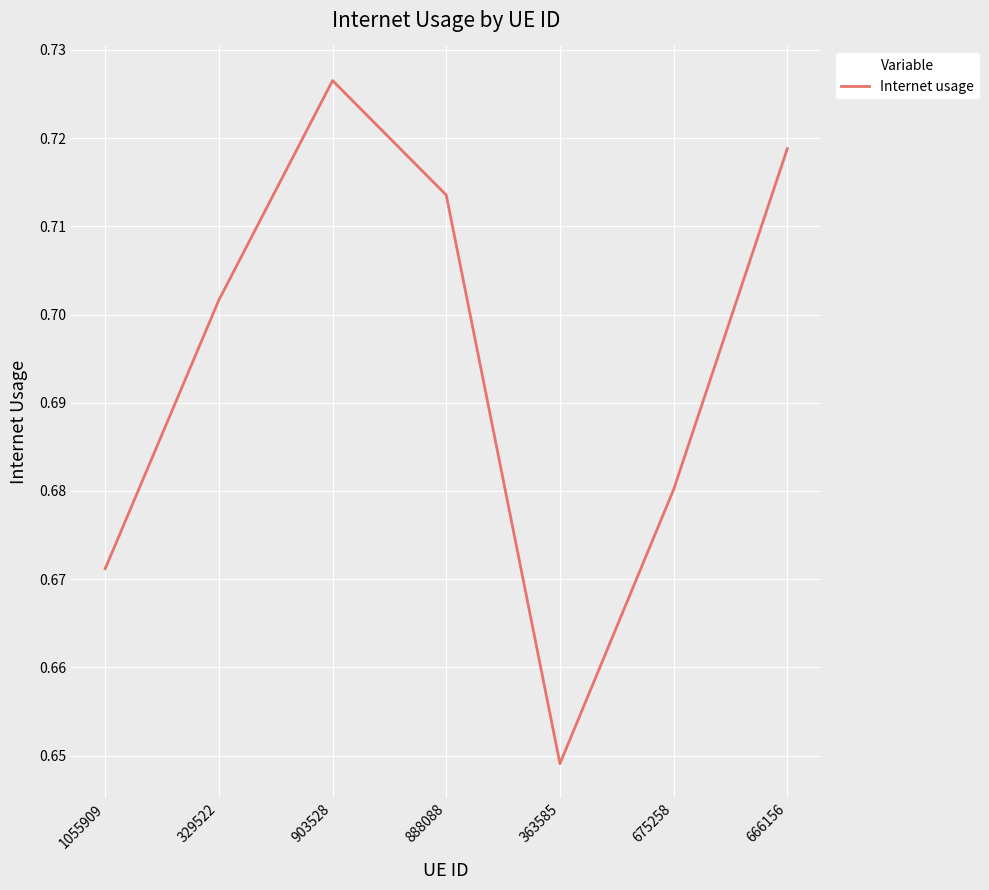

Does the chart display data point markers on the line(s)?

No